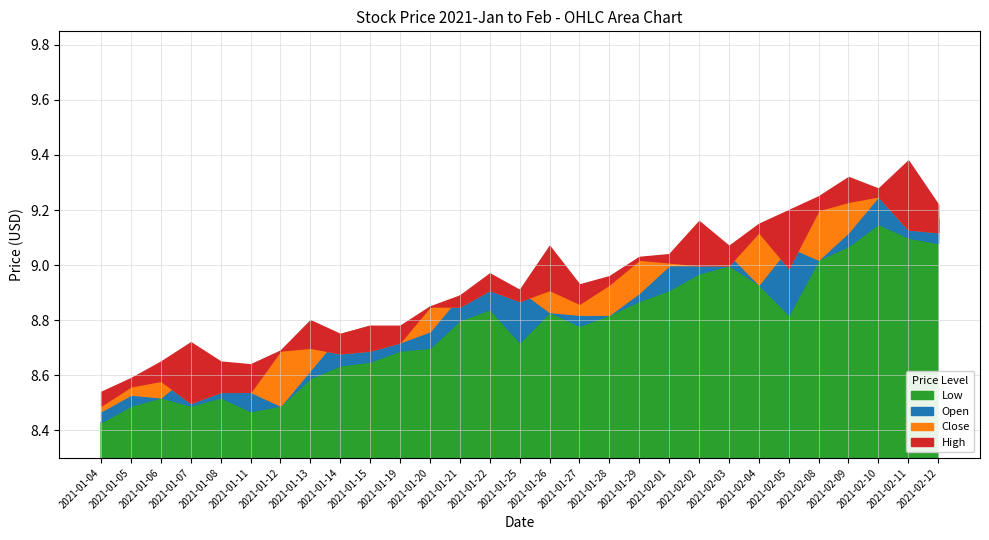

Does the chart have visible grid lines?

Yes